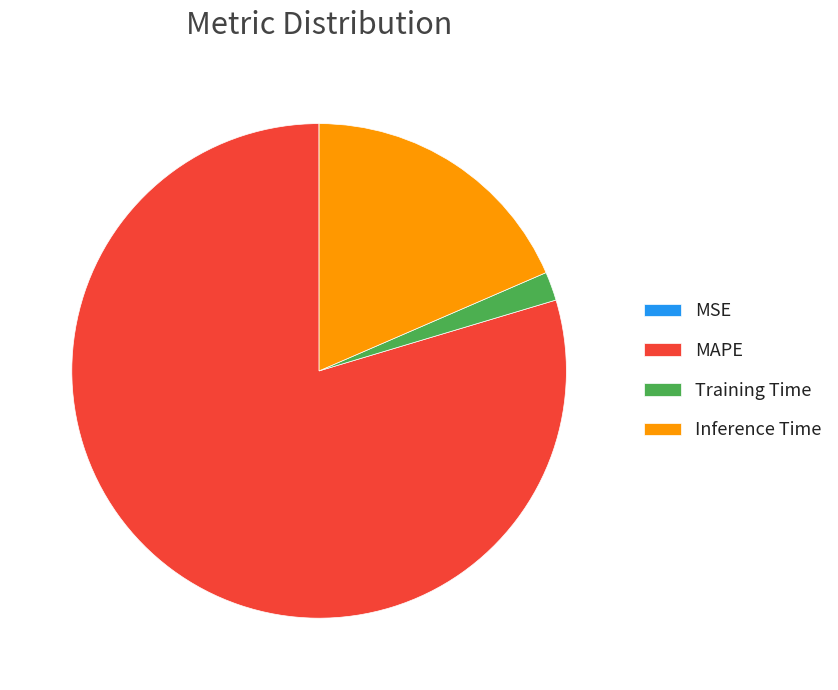

Combined, do Inference Time and Training Time account for over 50%?

No